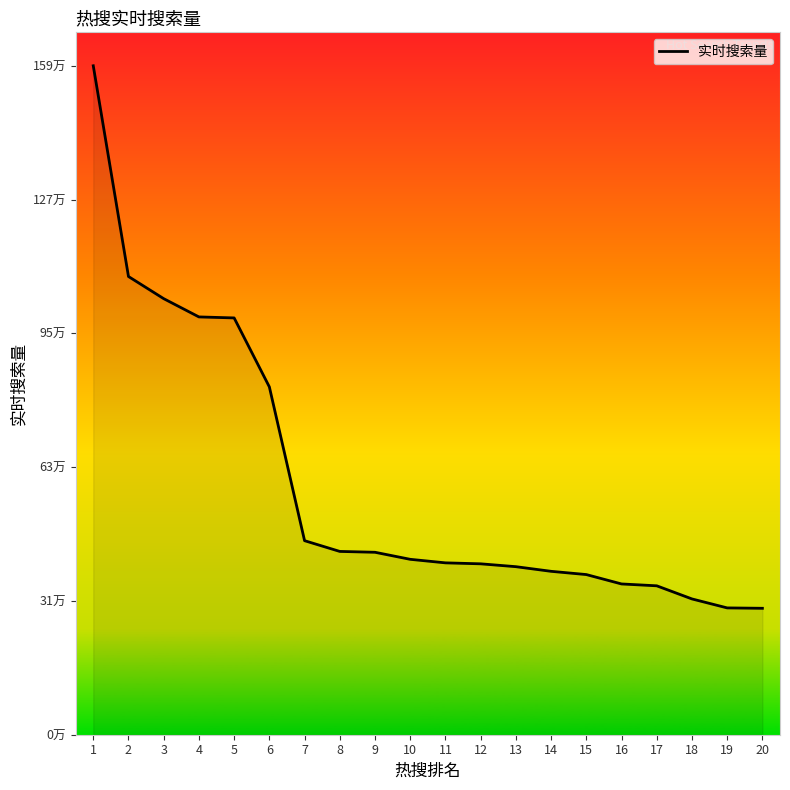

At which label does the data first exceed 418104?

1